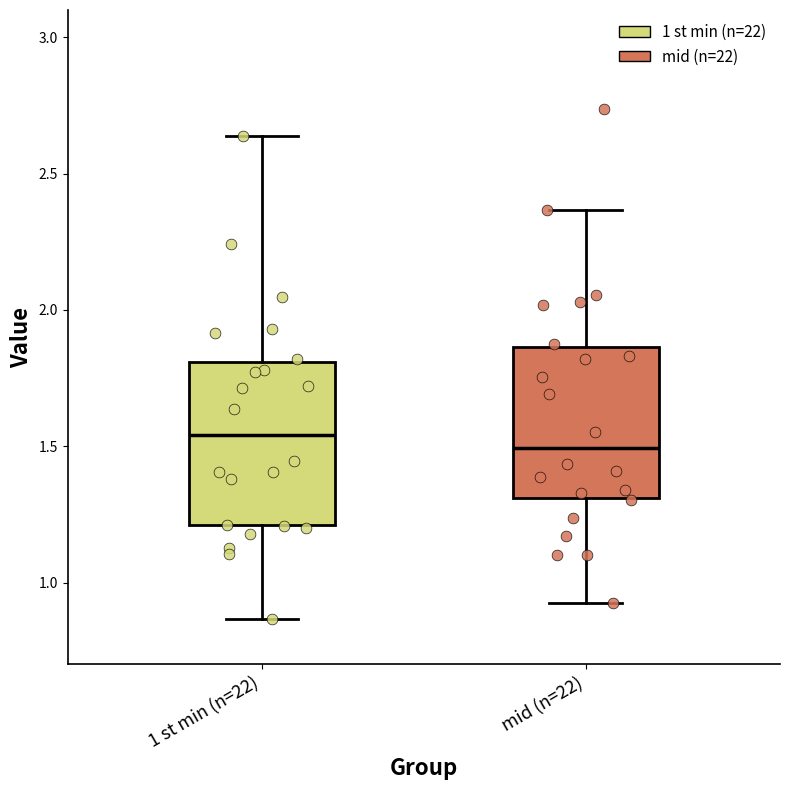

Where is the upper edge of the box for mid (n=22) on the y-axis? The values are not printed on the chart, so give them approximately, as read against the axis.

1.85